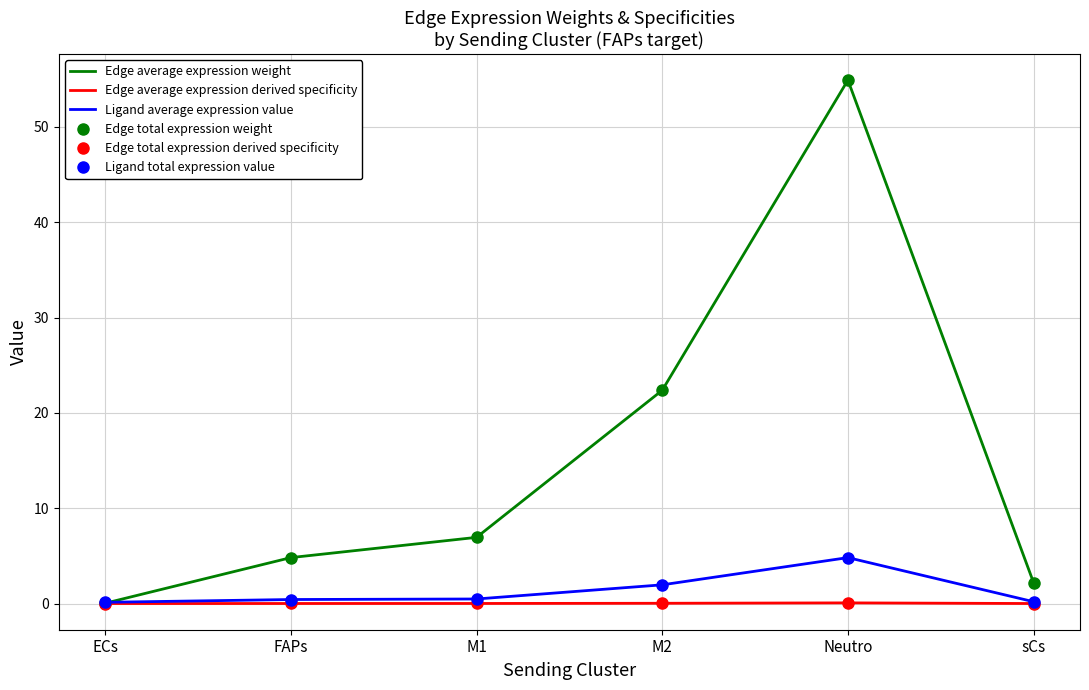

At which category does the chart reach its minimum across all series?

ECs